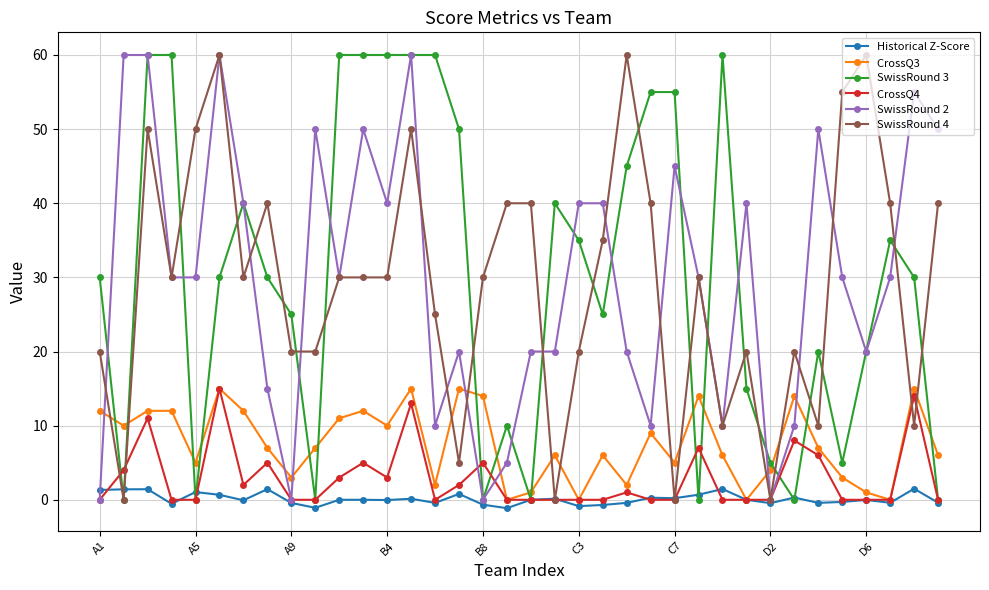

What is the greatest value displayed?

60.0